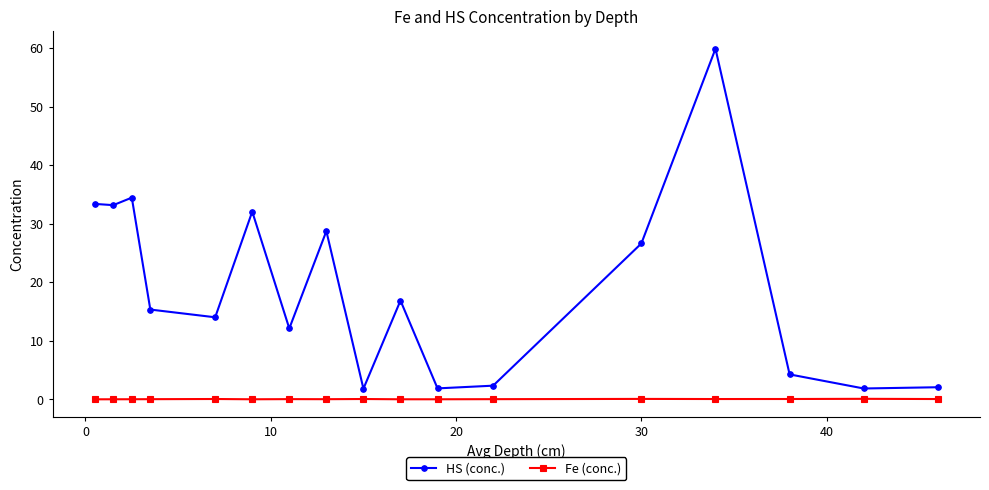

Which series has the largest total across all categories?

HS (conc.)